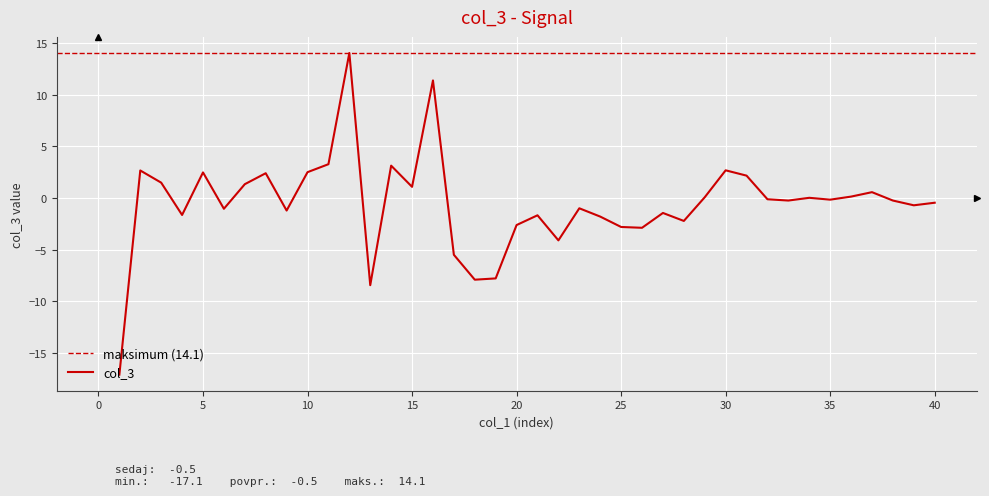

What is the greatest value displayed?

14.1